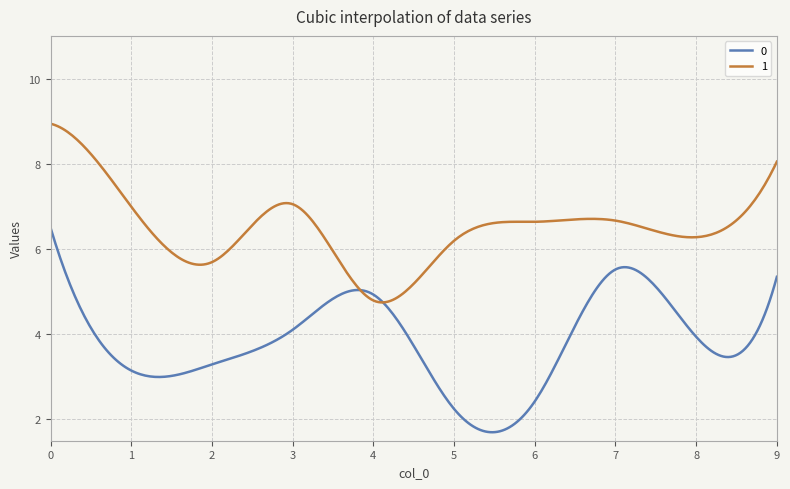

What is the maximum value shown in the chart?

8.9